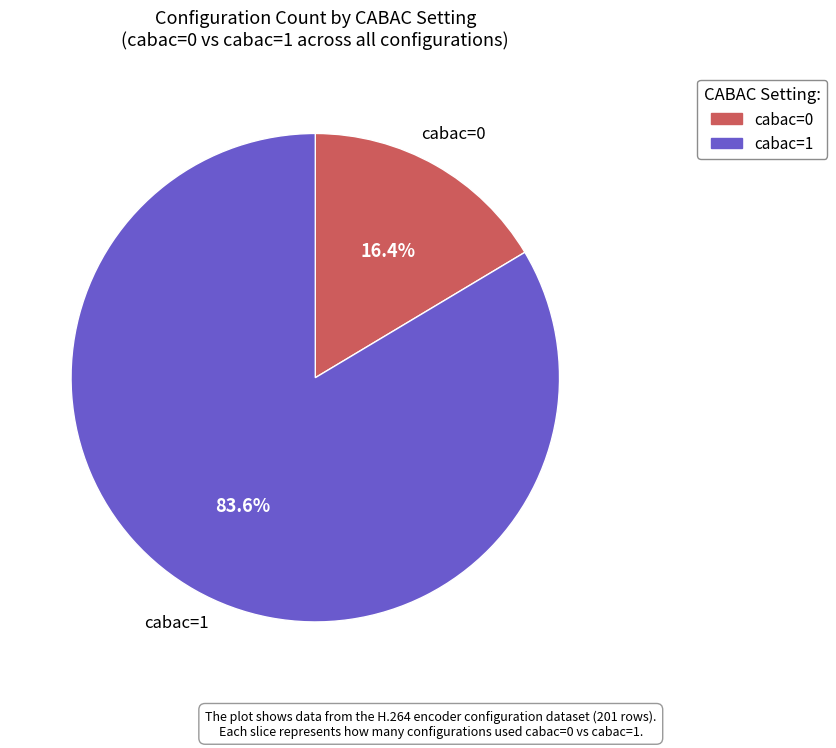

Count the number of slices in the pie.

2